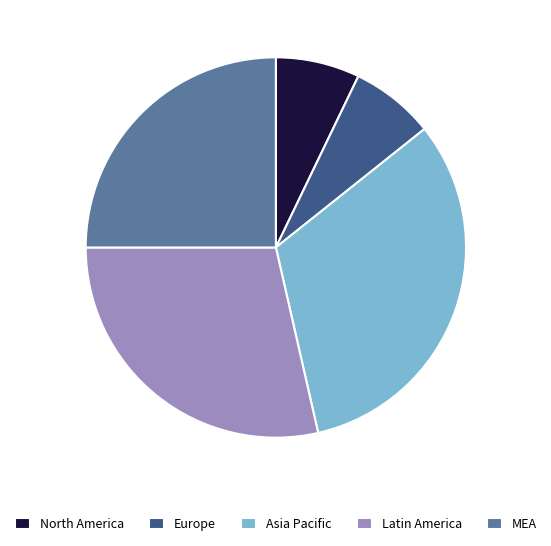

Count the number of slices in the pie.

5